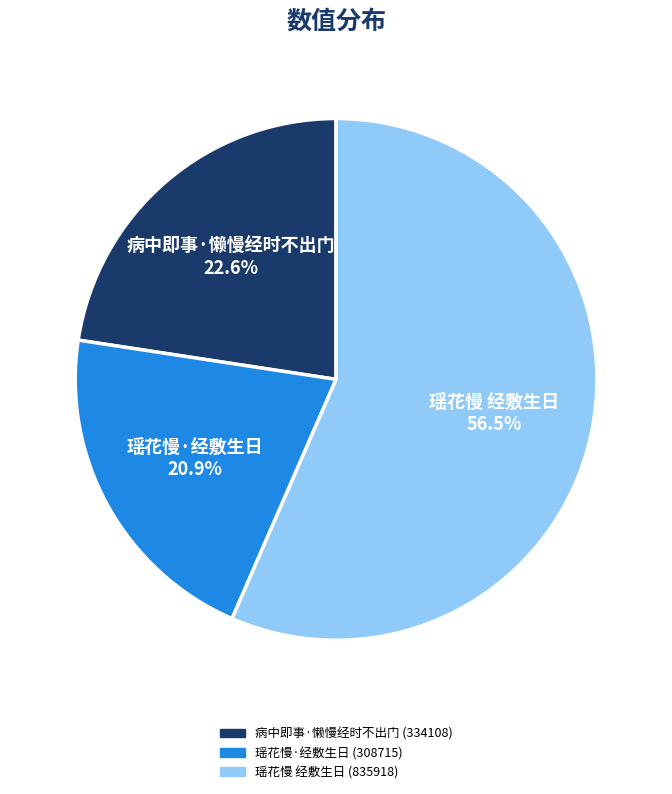

What is the total percentage of 瑶花慢·经敷生日 and 病中即事·懒慢经时不出门?

43.5%